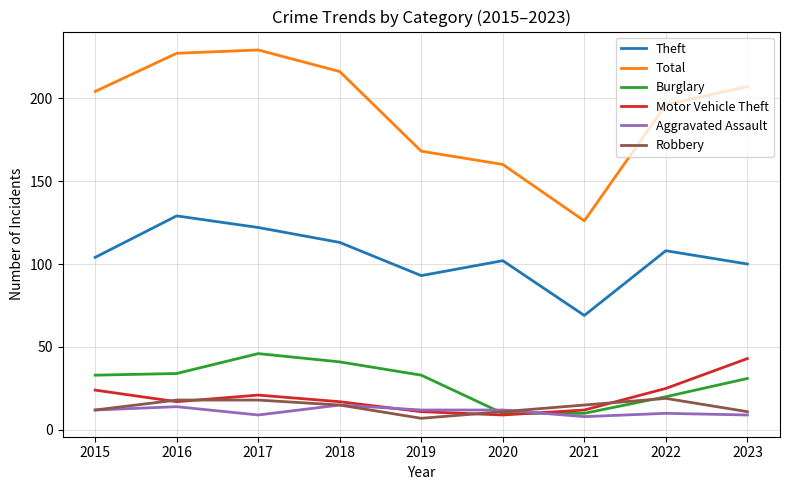

What is the total value across all series at 2021?

240